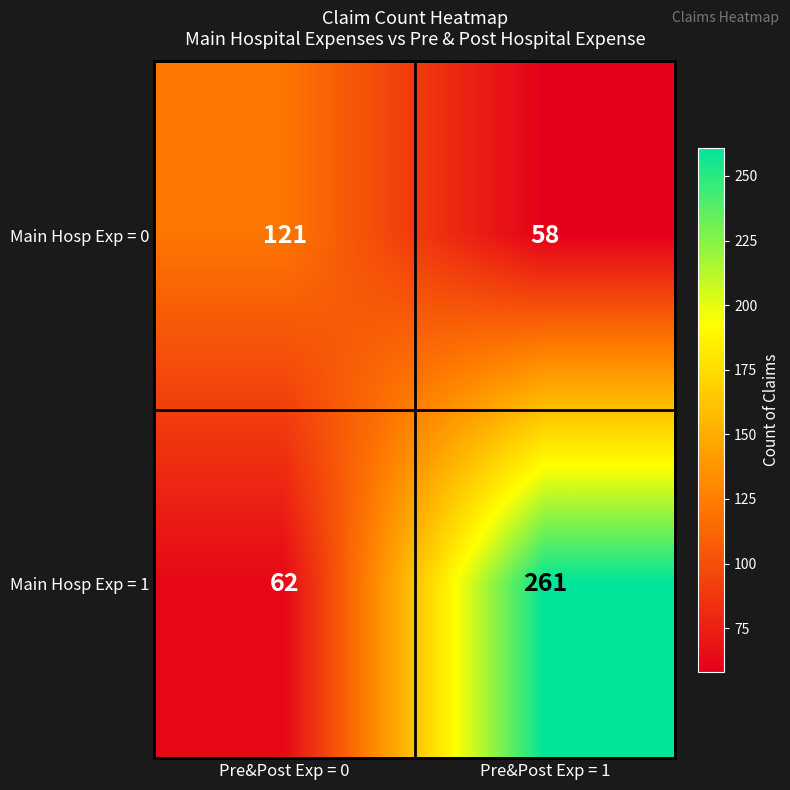

Reading right to left, extract all data points from this chart.

Main Hosp Exp = 0: Pre&Post Exp = 1=58	Pre&Post Exp = 0=121
Main Hosp Exp = 1: Pre&Post Exp = 1=261	Pre&Post Exp = 0=62